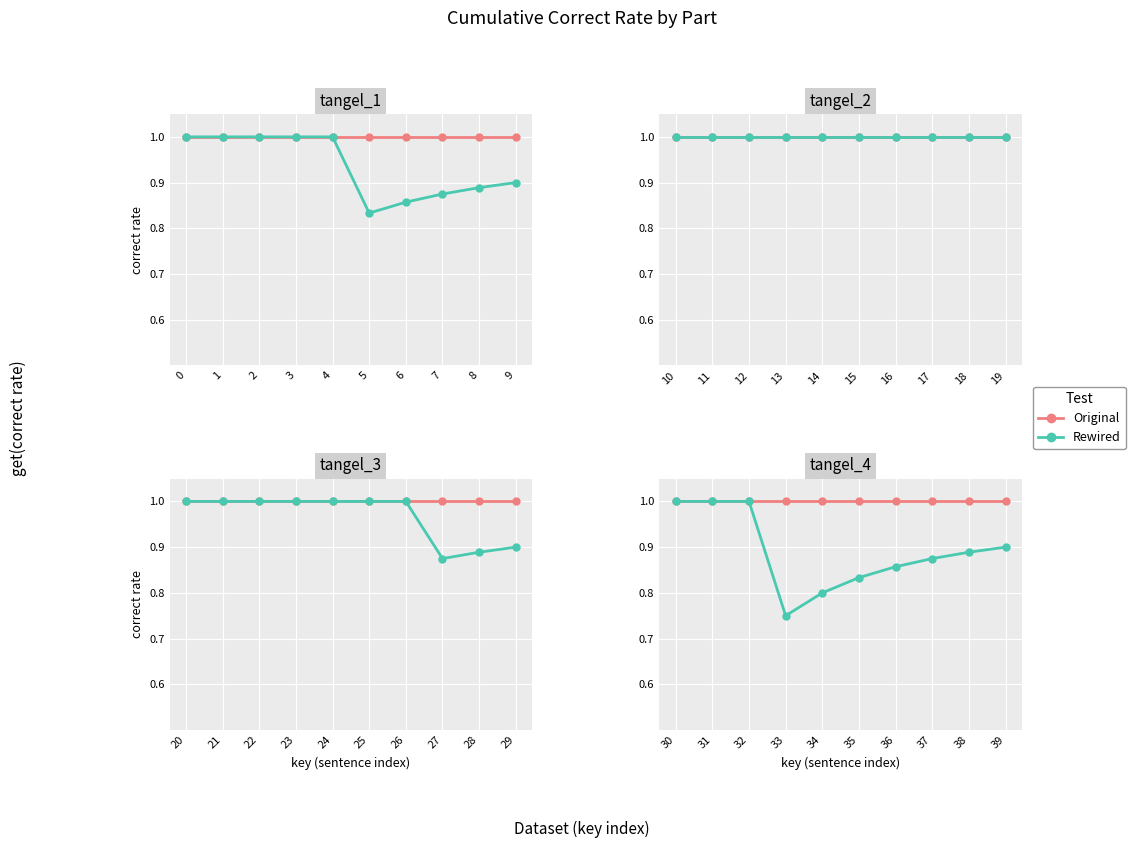

Read the Rewired value at 36.

0.9